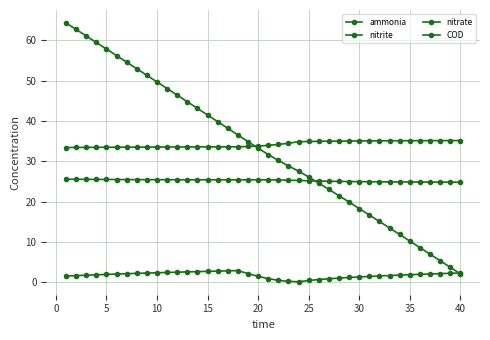

Which series has the largest total across all categories?

ammonia